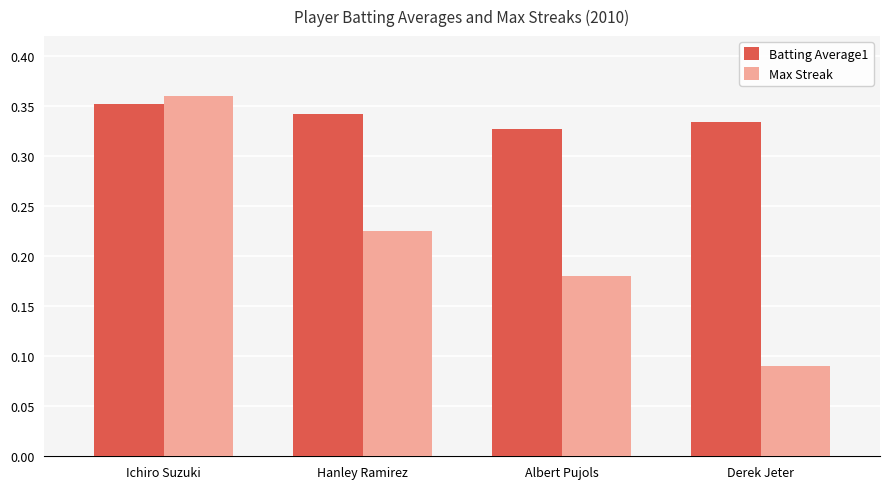

What is the total value across all series at Hanley Ramirez?

0.6